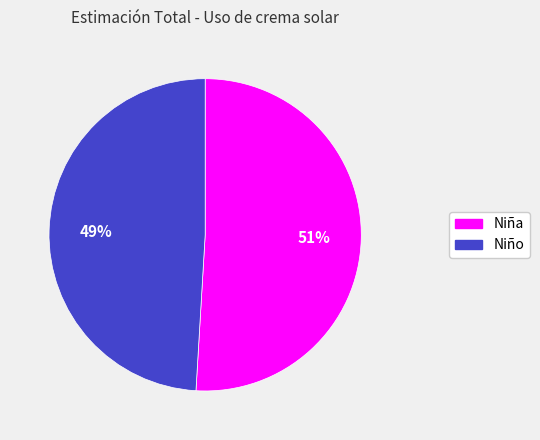

Combined, do Niño and Niña account for over 50%?

Yes